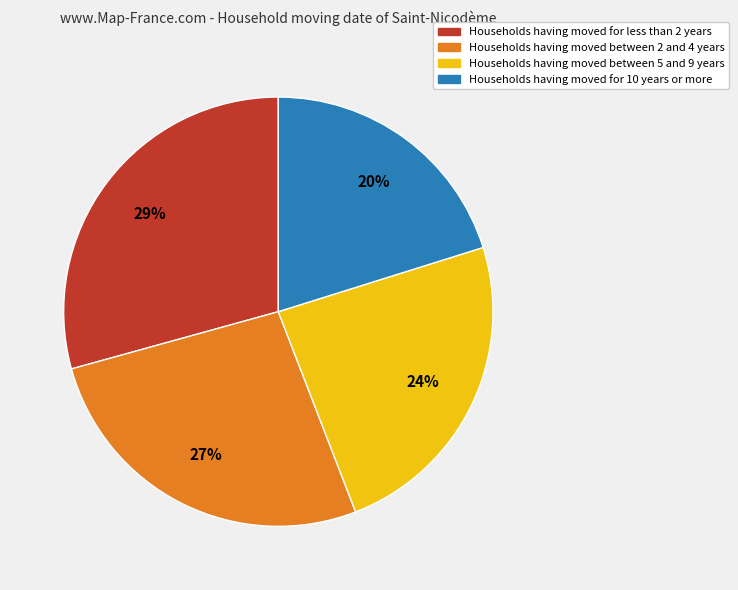

To the nearest percent, what is the average slice percentage?

25%